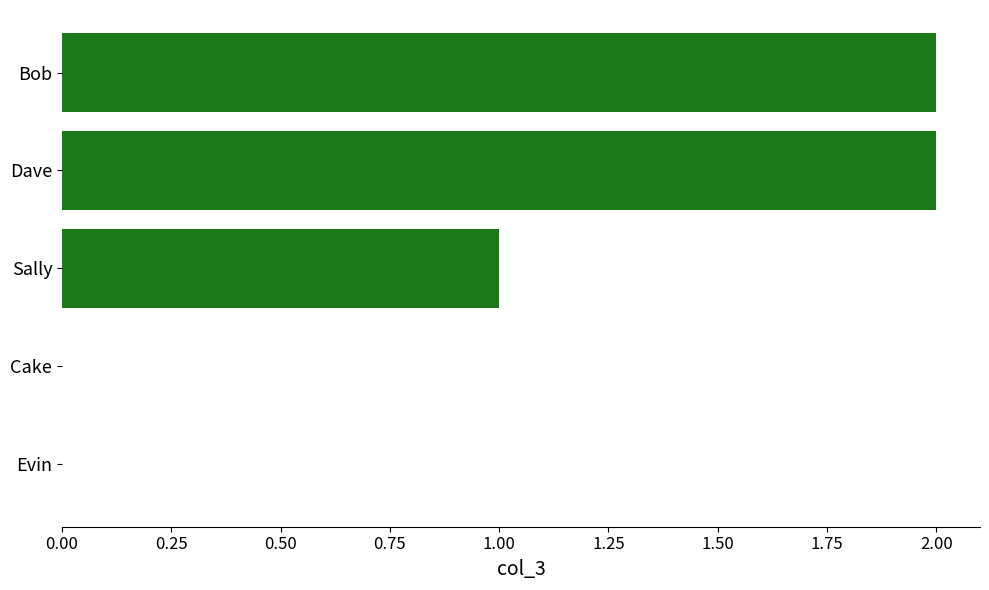

Reading bottom to top, transcribe all the data shown in this chart.

Evin=0	Cake=0	Sally=1	Dave=2	Bob=2